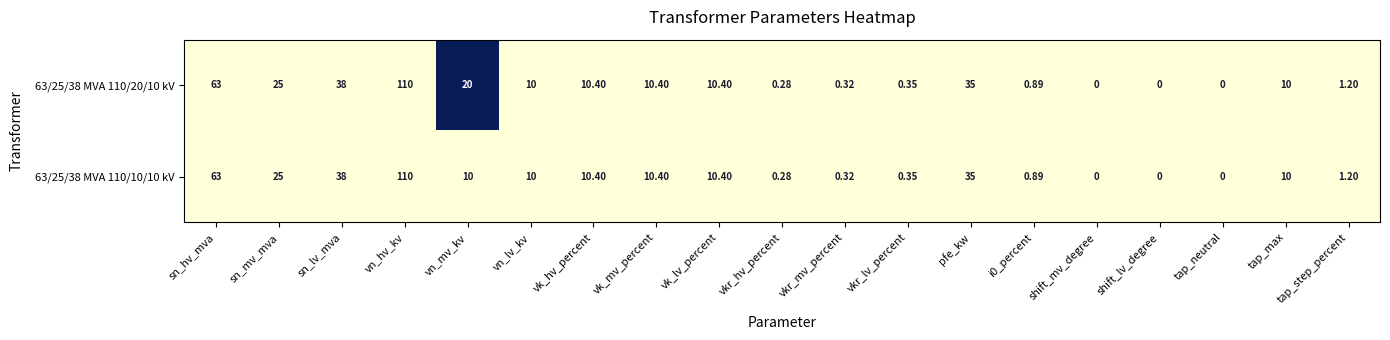

Which series has the largest total across all categories?

63/25/38 MVA 110/20/10 kV